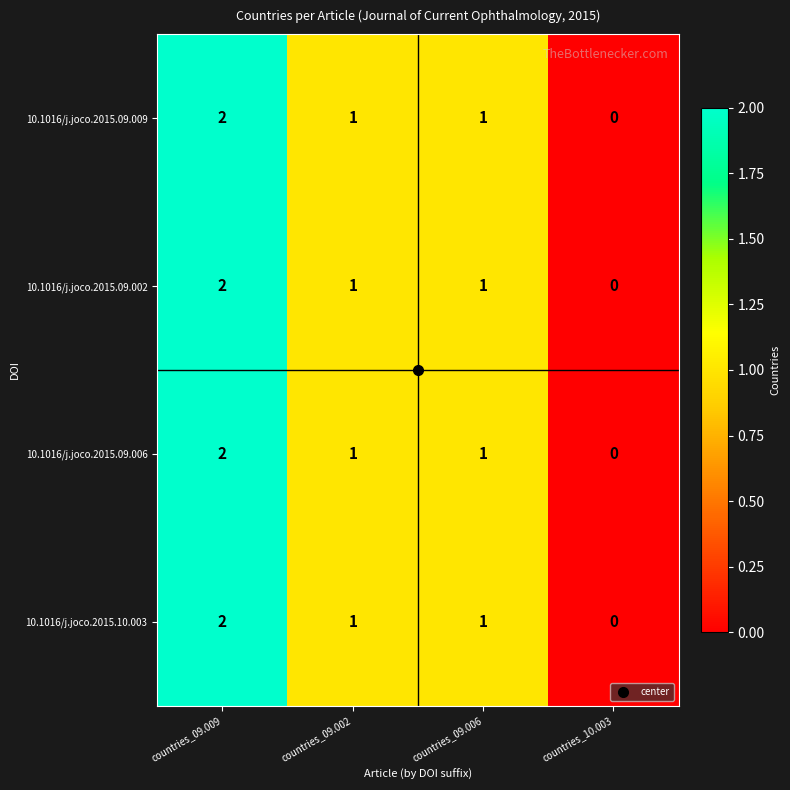

Is the value of 10.1016/j.joco.2015.09.002 at countries_09.009 greater than the value of 10.1016/j.joco.2015.10.003 at countries_10.003?

Yes